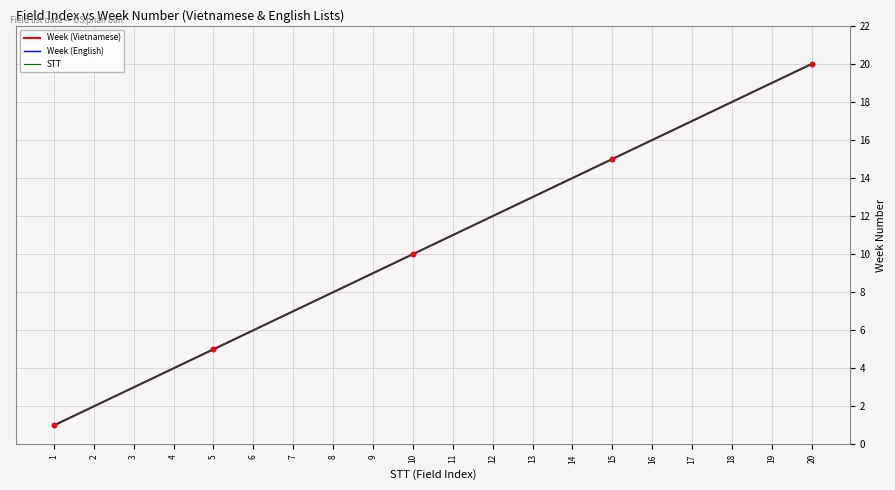

The value of STT at 11 is 11. True or false?

True